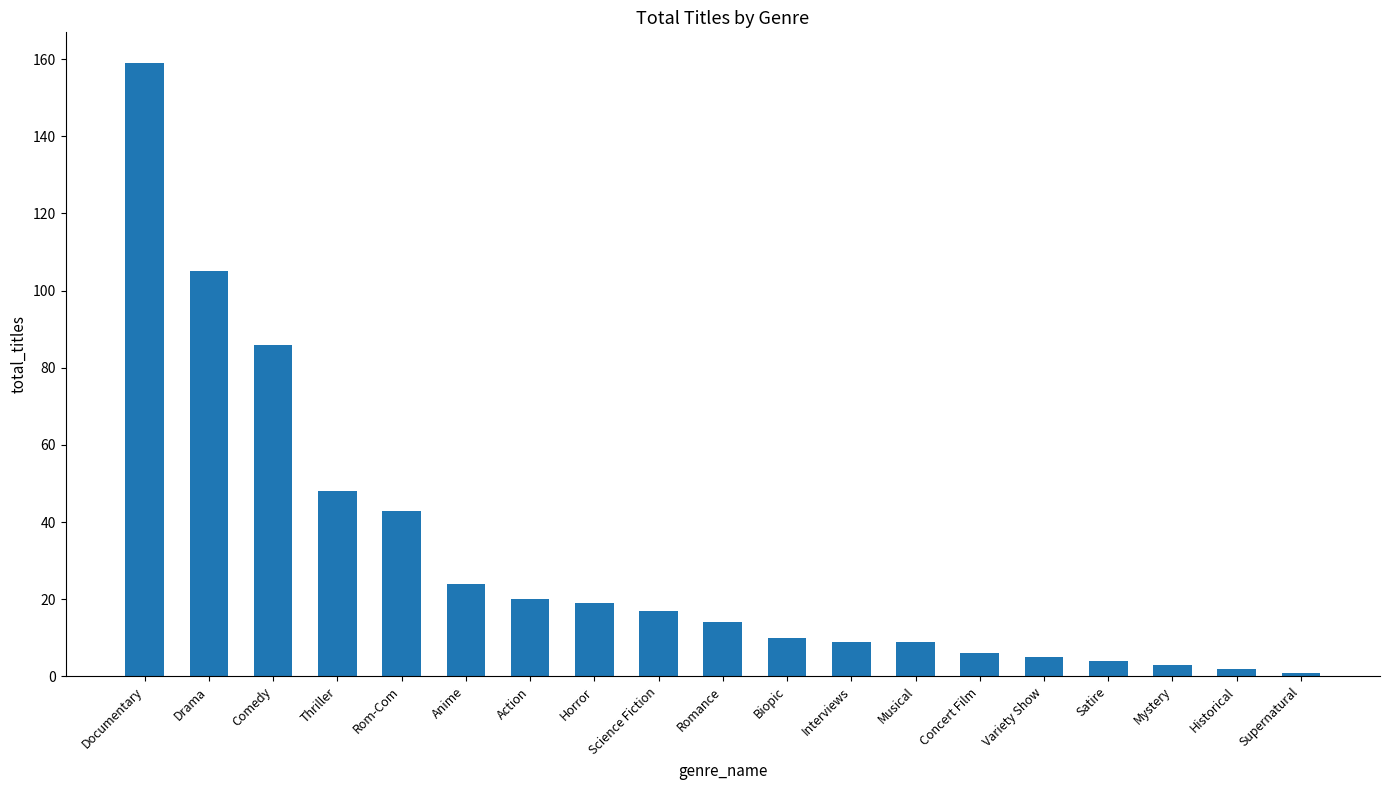

What is the sum of the values at Science Fiction and Drama?

122